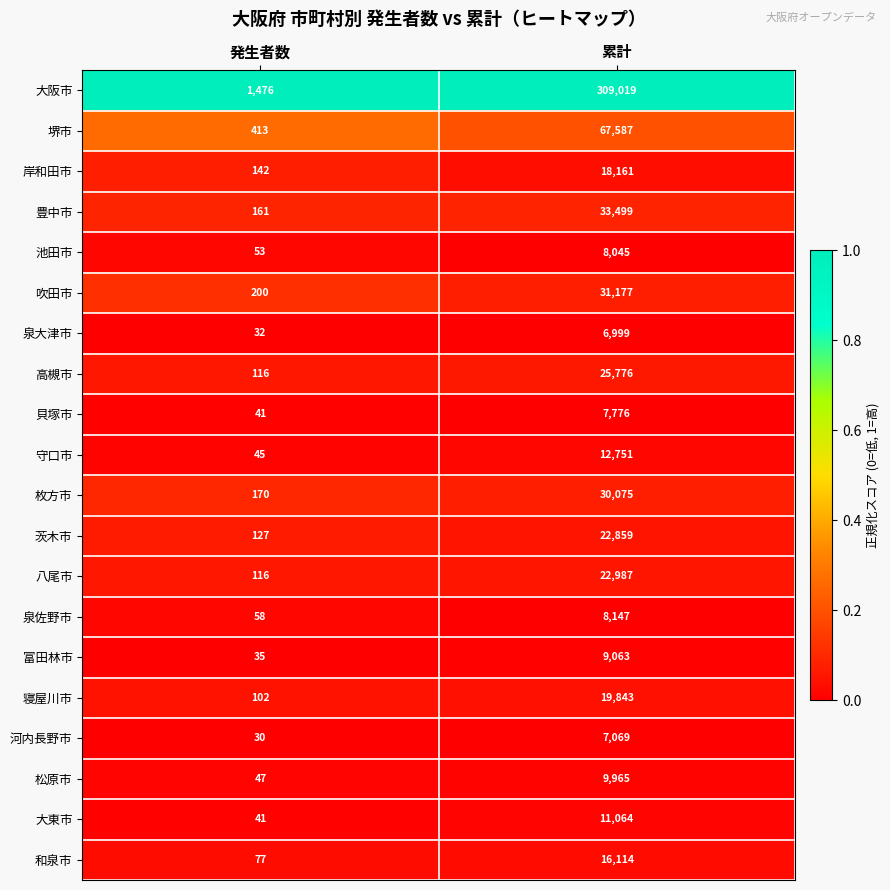

What is the difference between the highest and lowest values at 発生者数?

1446